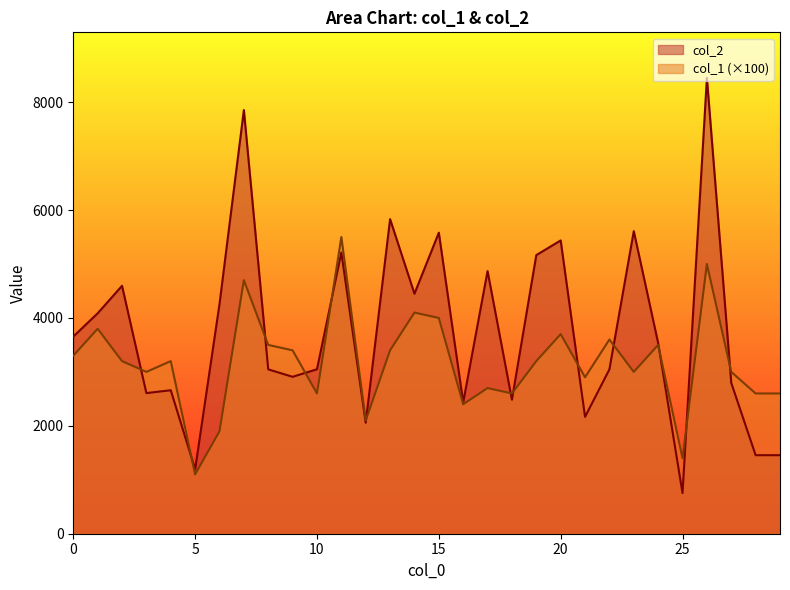

How many distinct data groups are displayed?

2